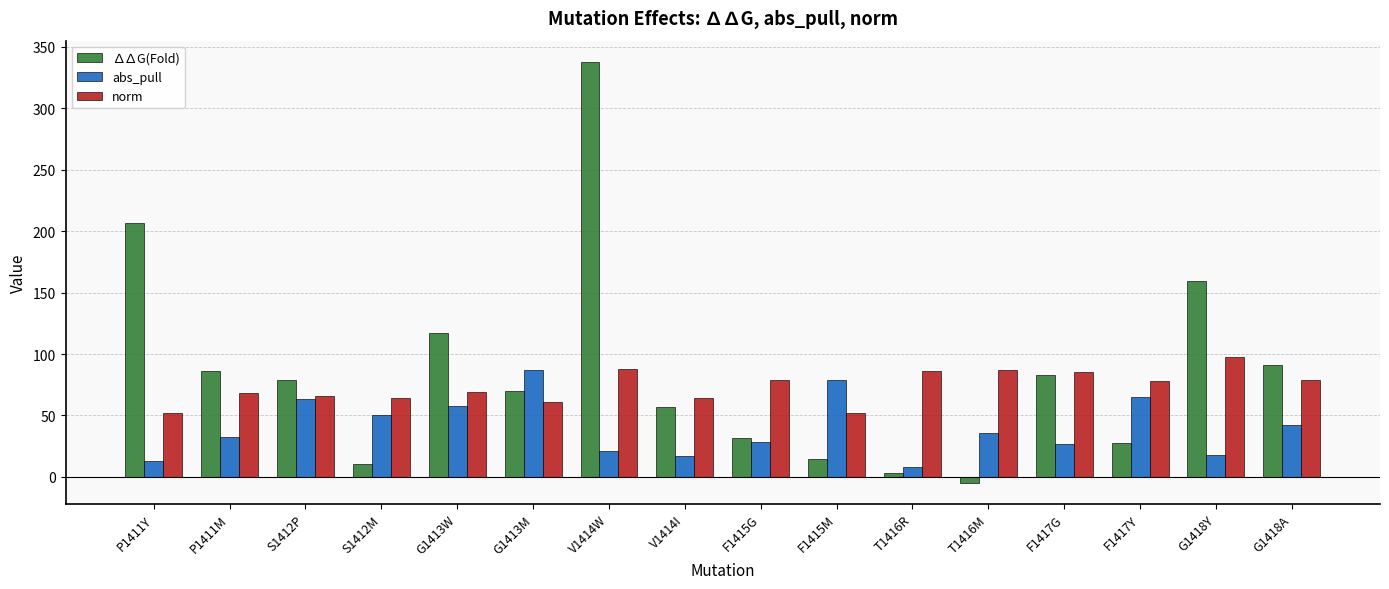

What is the difference between the highest and lowest values at G1413W?

59.4